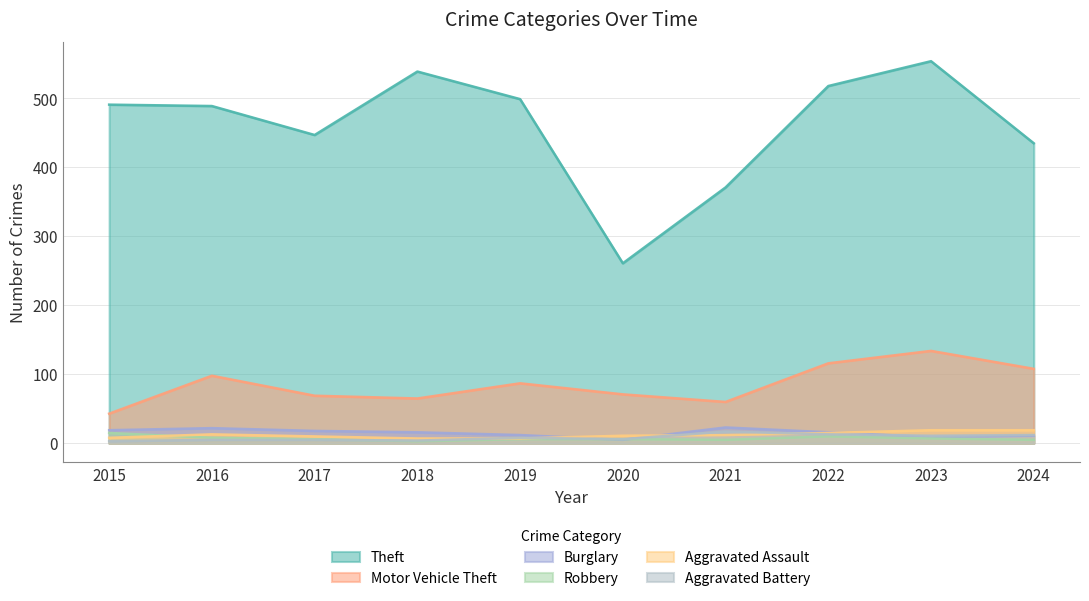

Reading left to right, extract all data points from this chart.

Theft: 491	489	447	539	499	261	371	518	554	435
Motor Vehicle Theft: 43	98	69	65	87	71	60	116	134	108
Burglary: 19	22	18	16	12	5	23	16	9	11
Robbery: 15	8	6	3	6	6	5	10	7	5
Aggravated Assault: 8	13	10	7	7	11	12	15	19	19
Aggravated Battery: 3	5	5	4	8	6	17	13	11	12